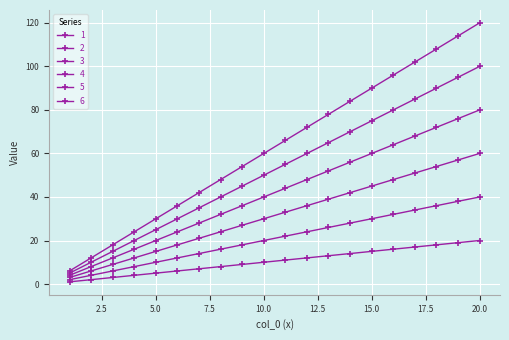

Rank the series by their maximum value, from highest to lowest.

6, 5, 4, 3, 2, 1